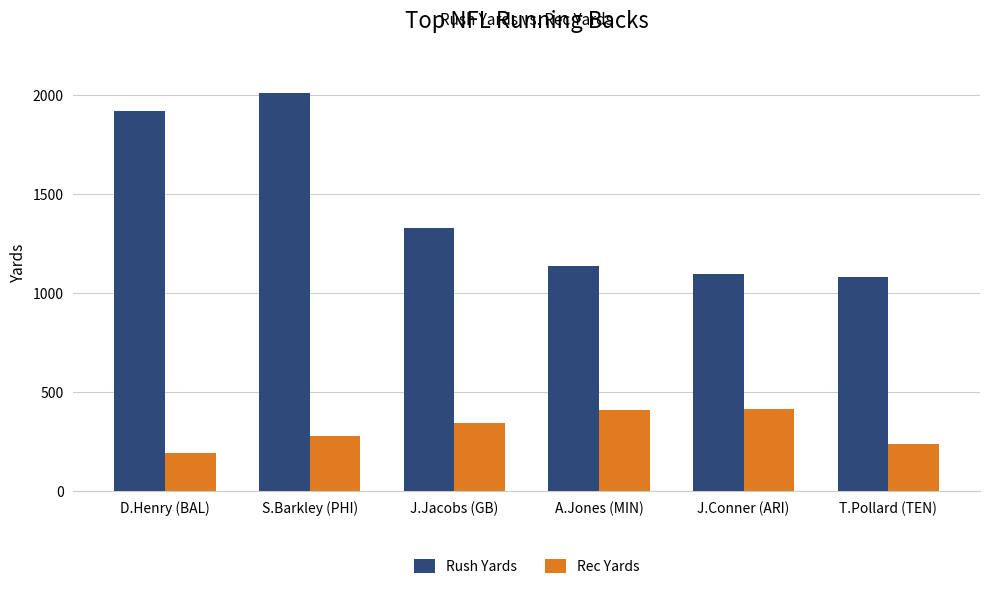

Does the chart contain stacked bars?

No